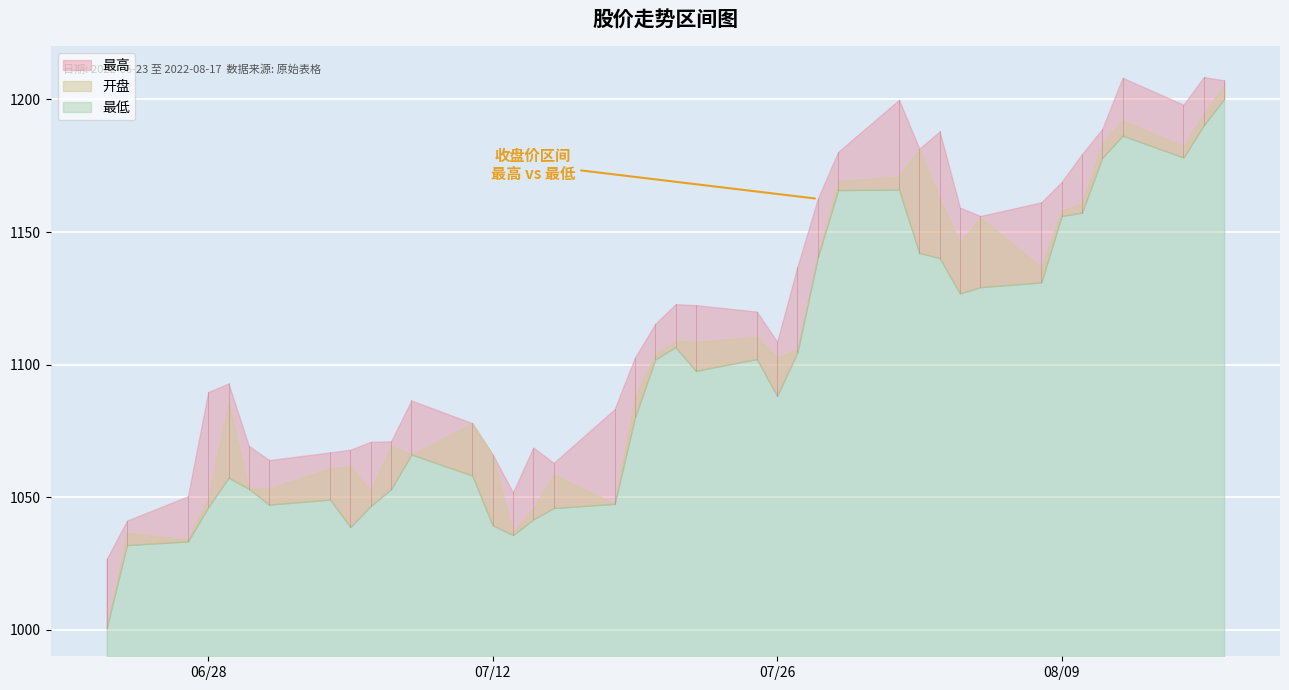

At which category is the sum across all series the highest?

2022-08-17